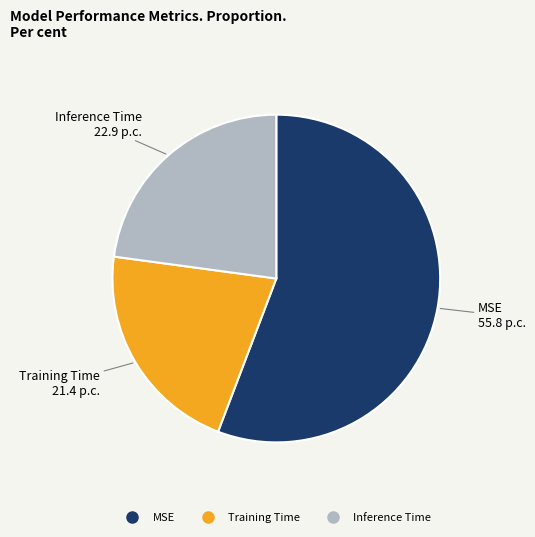

Combined, do Training Time and MSE account for over 50%?

Yes